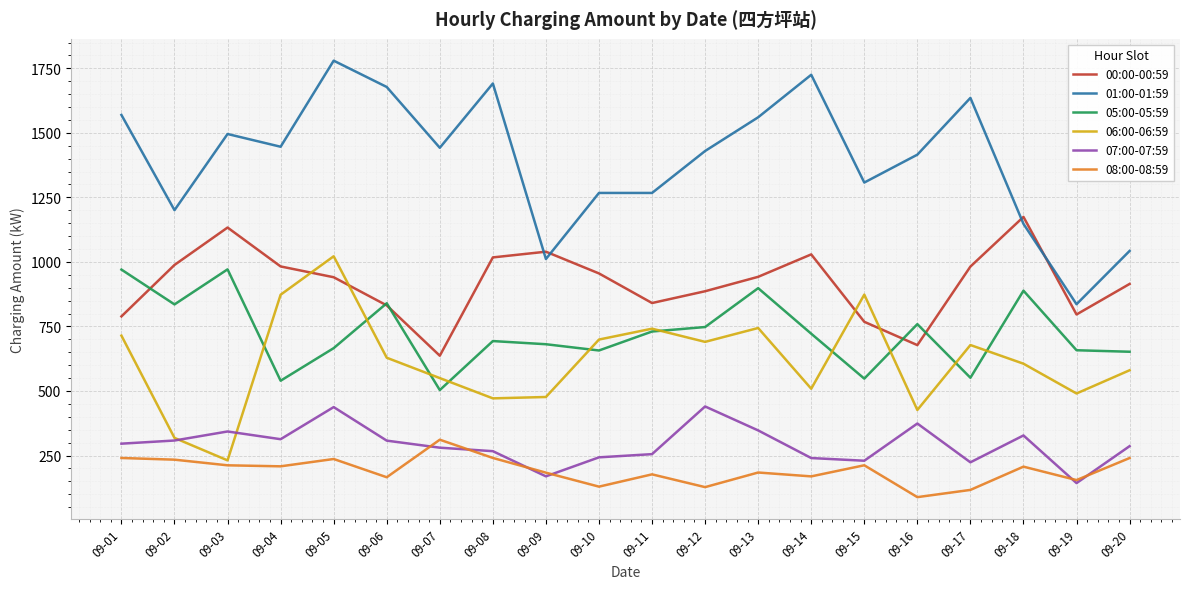

At which category does 00:00-00:59 reach its first local valley?

09-07